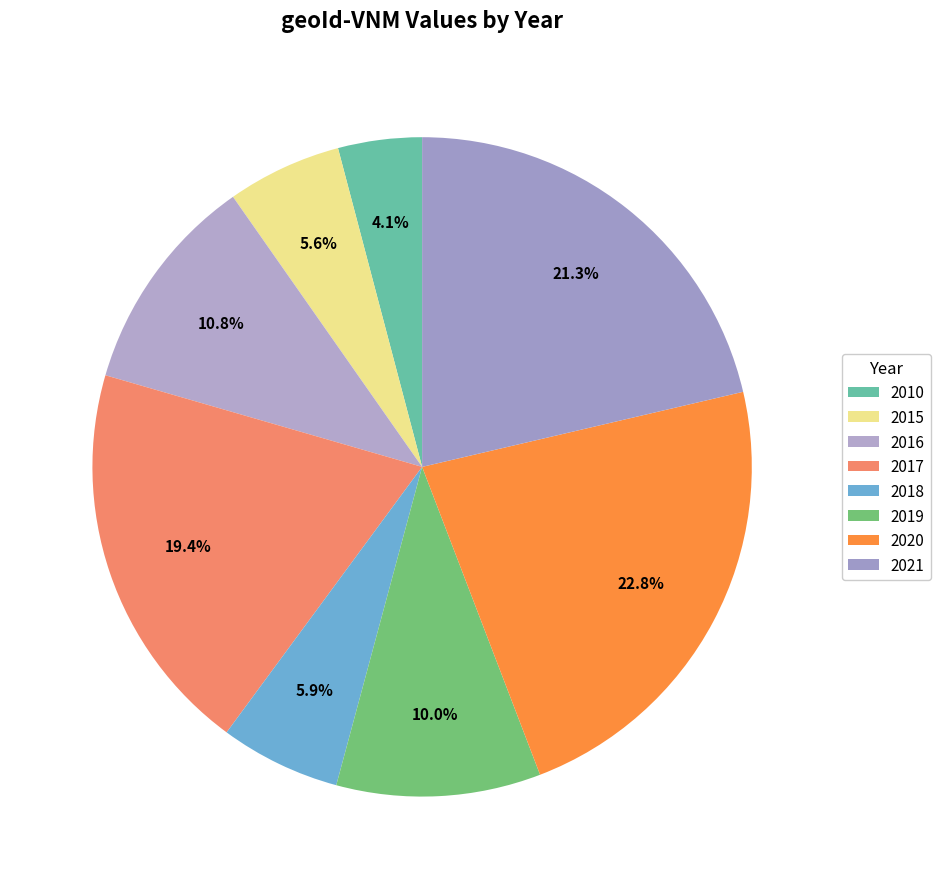

Rank the categories by value from highest to lowest.

2020, 2021, 2017, 2016, 2019, 2018, 2015, 2010